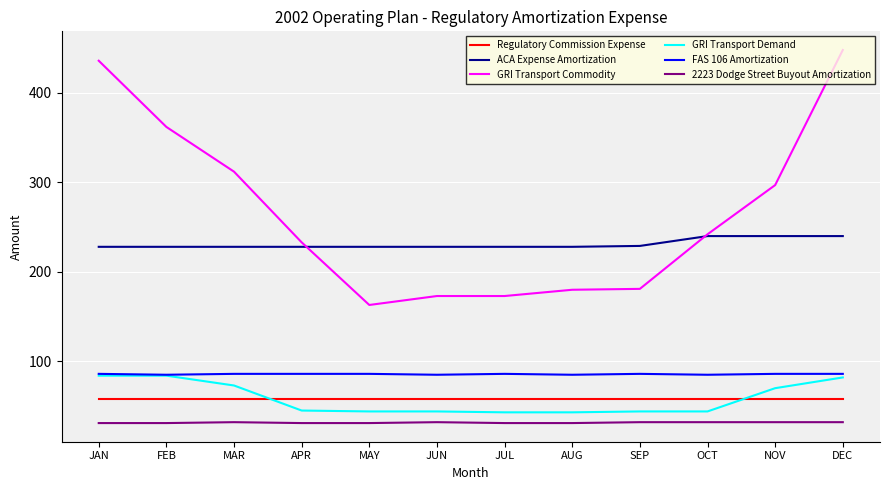

The value of GRI Transport Commodity at APR is 233. True or false?

True